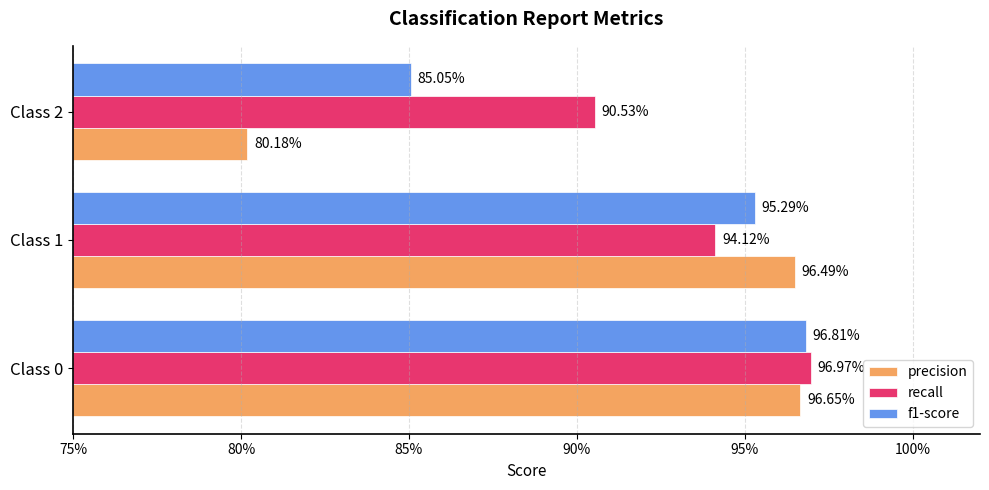

What are all the series names shown in the legend?

precision, recall, f1-score